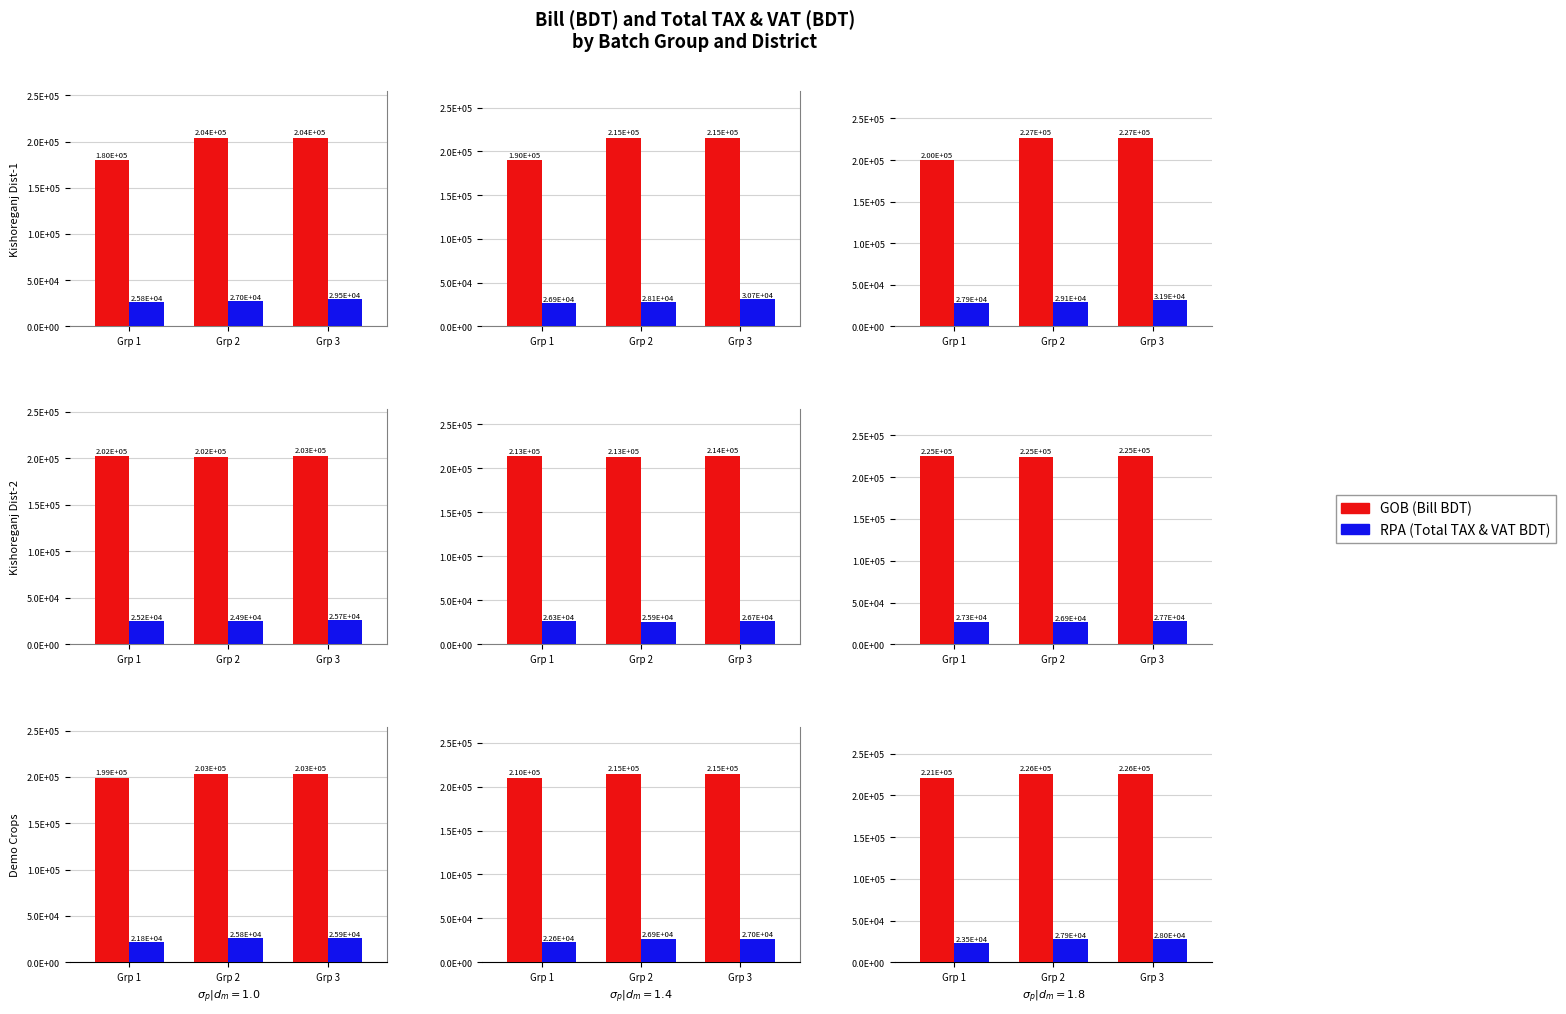

What is the average value of the GOB (Bill) series?

224288.7